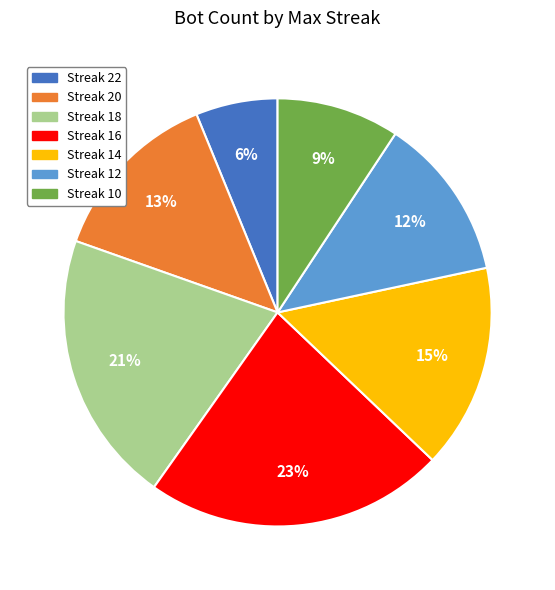

True or false: Streak 14 accounts for 15% of the total.

True